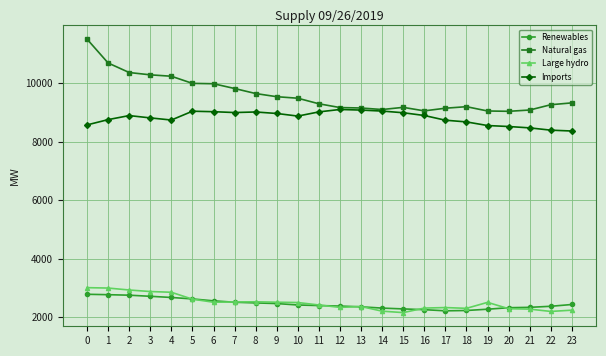

What is the value of the Natural gas point at the 4th from the left?

10279